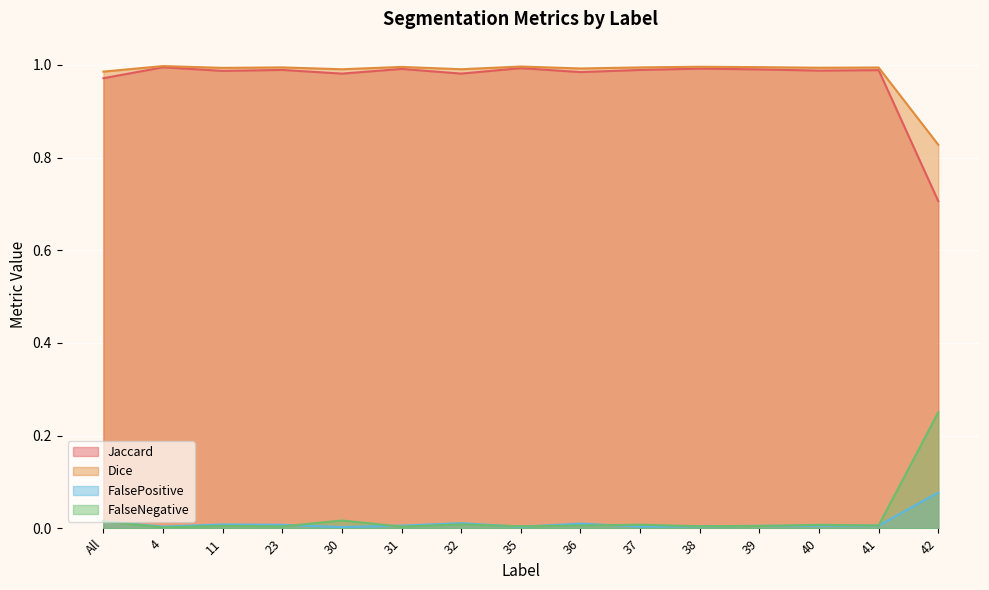

What is the sum of the FalseNegative values at 42 and 11?

0.3